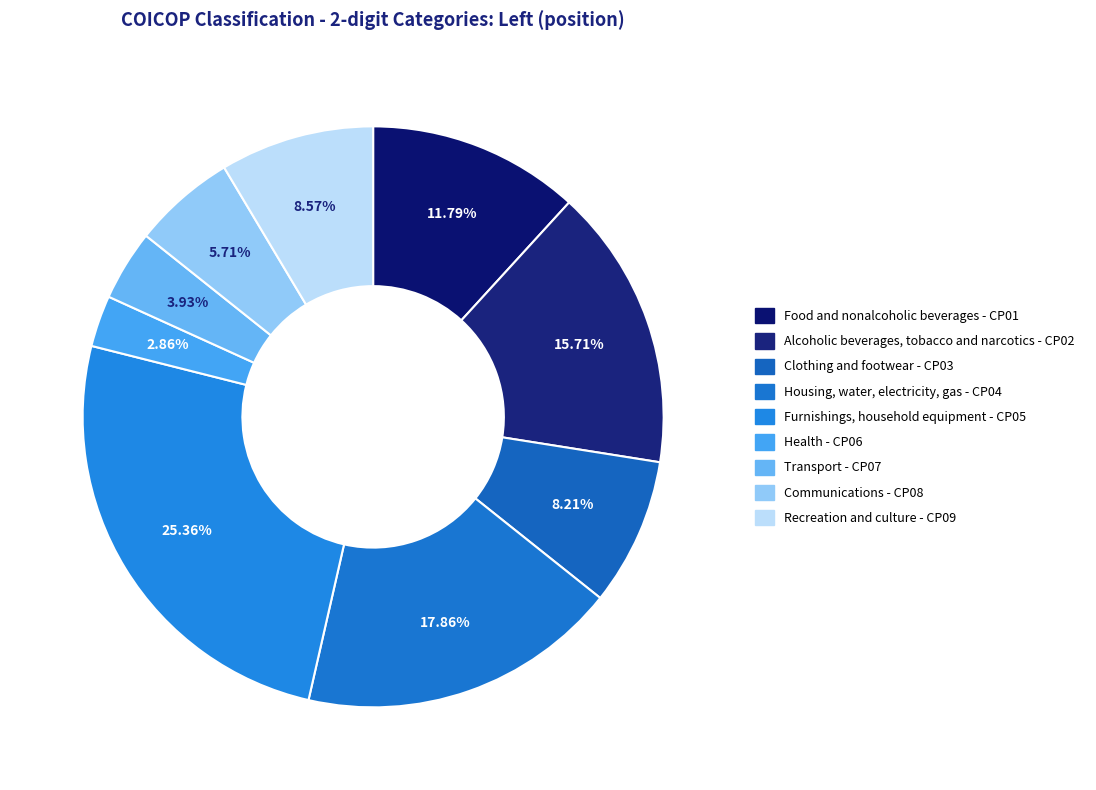

Between Clothing and footwear - CP03 and Communications - CP08, which is larger?

Clothing and footwear - CP03